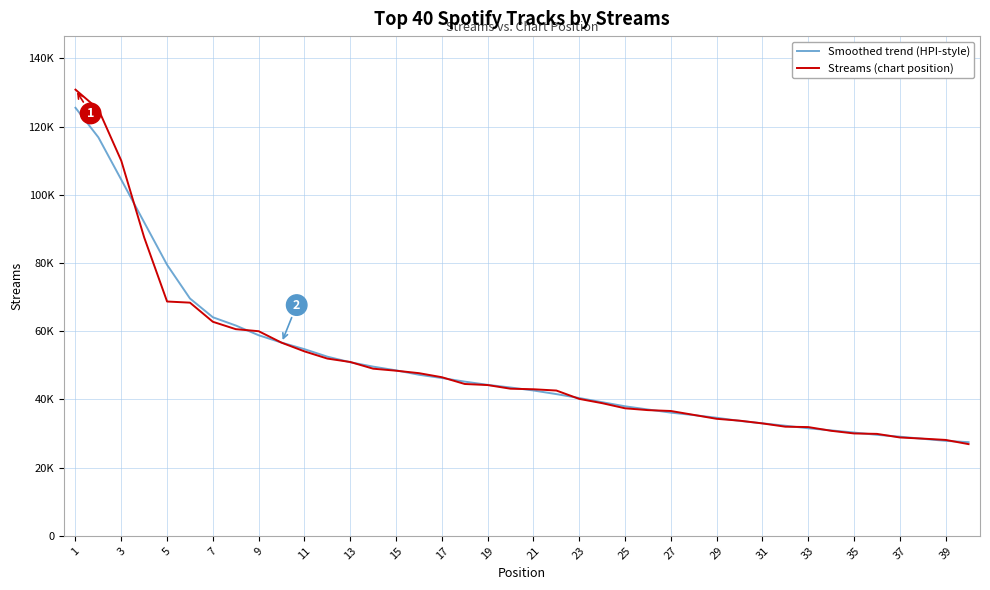

Which series has the largest range (max minus min)?

Streams (chart position)